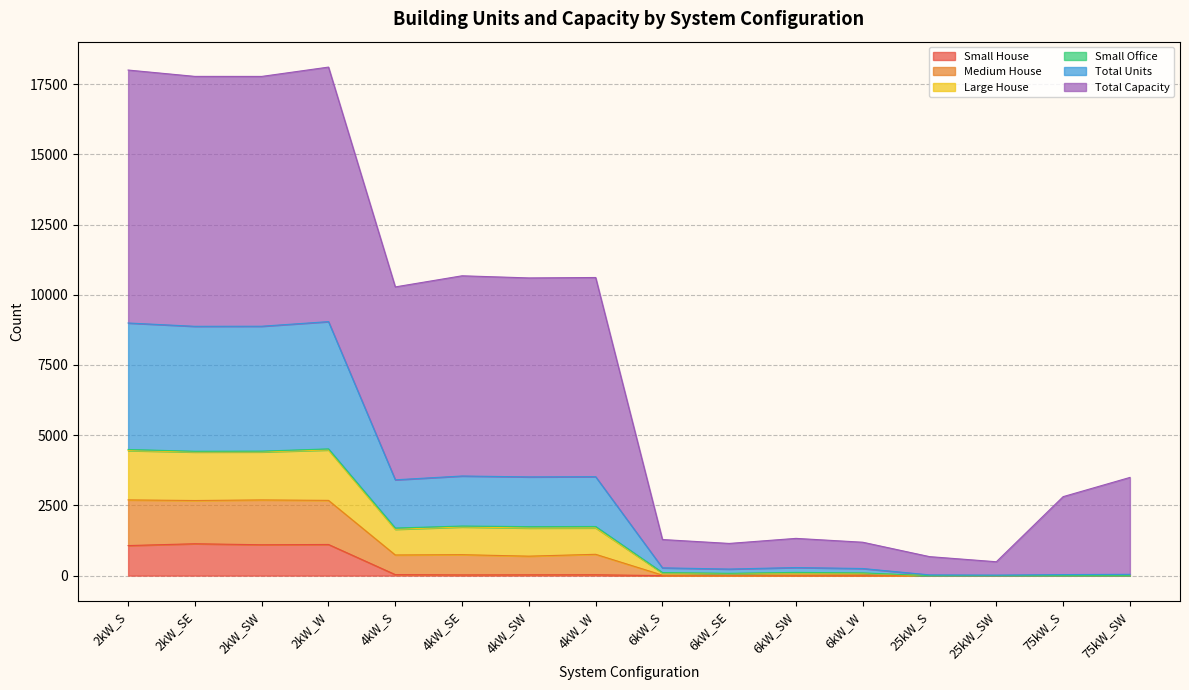

Does the chart have visible grid lines?

Yes